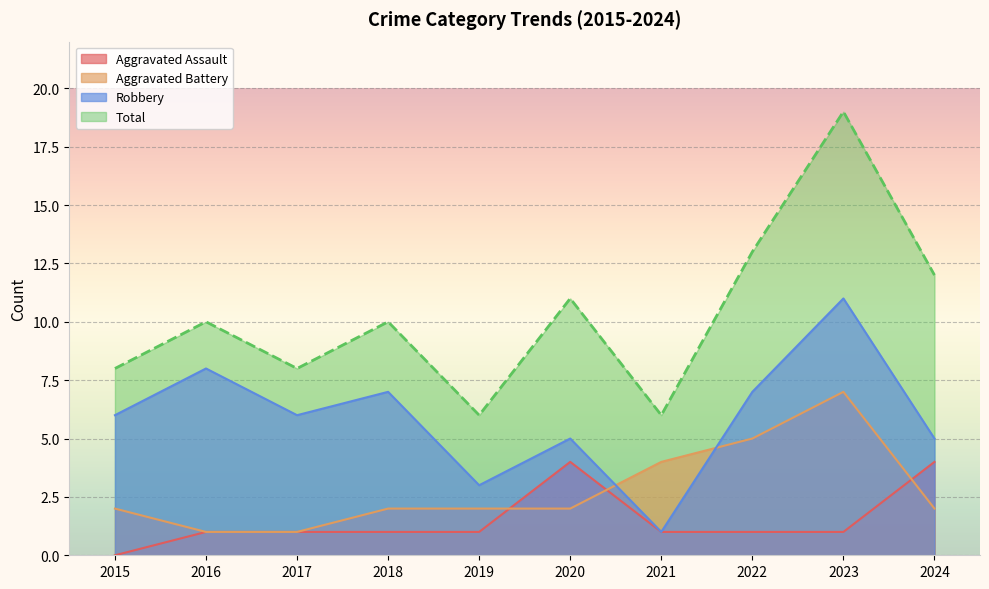

True or false: Robbery and Total intersect in this chart.

False